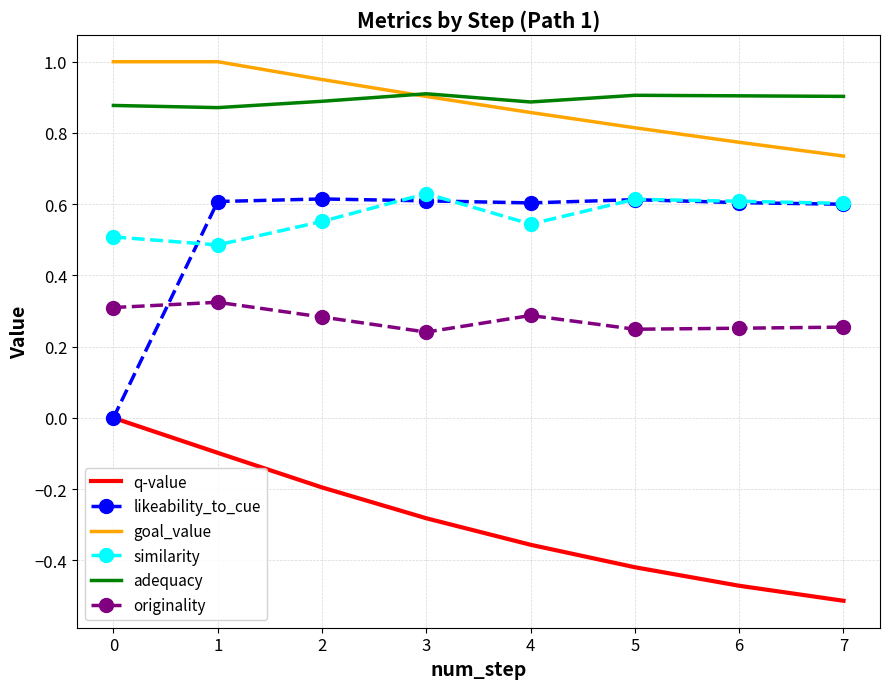

What is the difference between the highest and lowest values at 0?

1.0